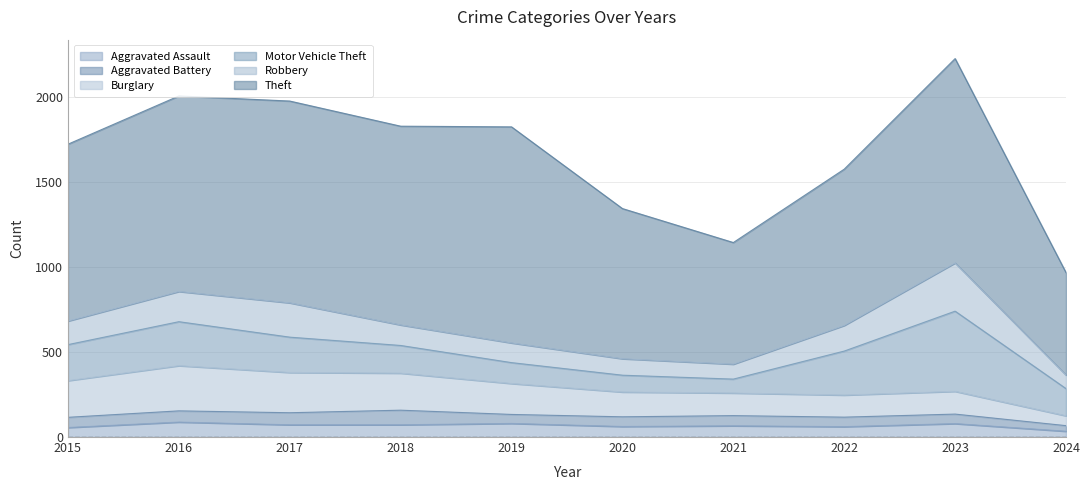

Reading left to right, what are all the values shown in this chart?

Aggravated Assault: 2015=56	2016=88	2017=72	2018=72	2019=80	2020=62	2021=66	2022=61	2023=79	2024=34
Aggravated Battery: 2015=60	2016=66	2017=71	2018=86	2019=53	2020=57	2021=60	2022=56	2023=56	2024=33
Burglary: 2015=216	2016=266	2017=237	2018=218	2019=182	2020=146	2021=133	2022=130	2023=134	2024=58
Motor Vehicle Theft: 2015=212	2016=259	2017=208	2018=163	2019=123	2020=99	2021=82	2022=259	2023=472	2024=160
Robbery: 2015=139	2016=178	2017=202	2018=121	2019=116	2020=97	2021=88	2022=151	2023=284	2024=80
Theft: 2015=1041	2016=1151	2017=1188	2018=1170	2019=1272	2020=884	2021=716	2022=920	2023=1203	2024=603